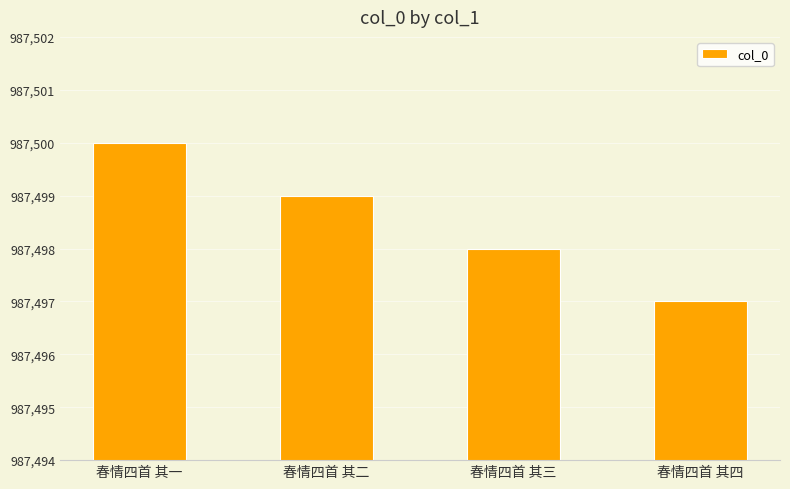

Rank the categories by value from lowest to highest.

春情四首 其四, 春情四首 其三, 春情四首 其二, 春情四首 其一